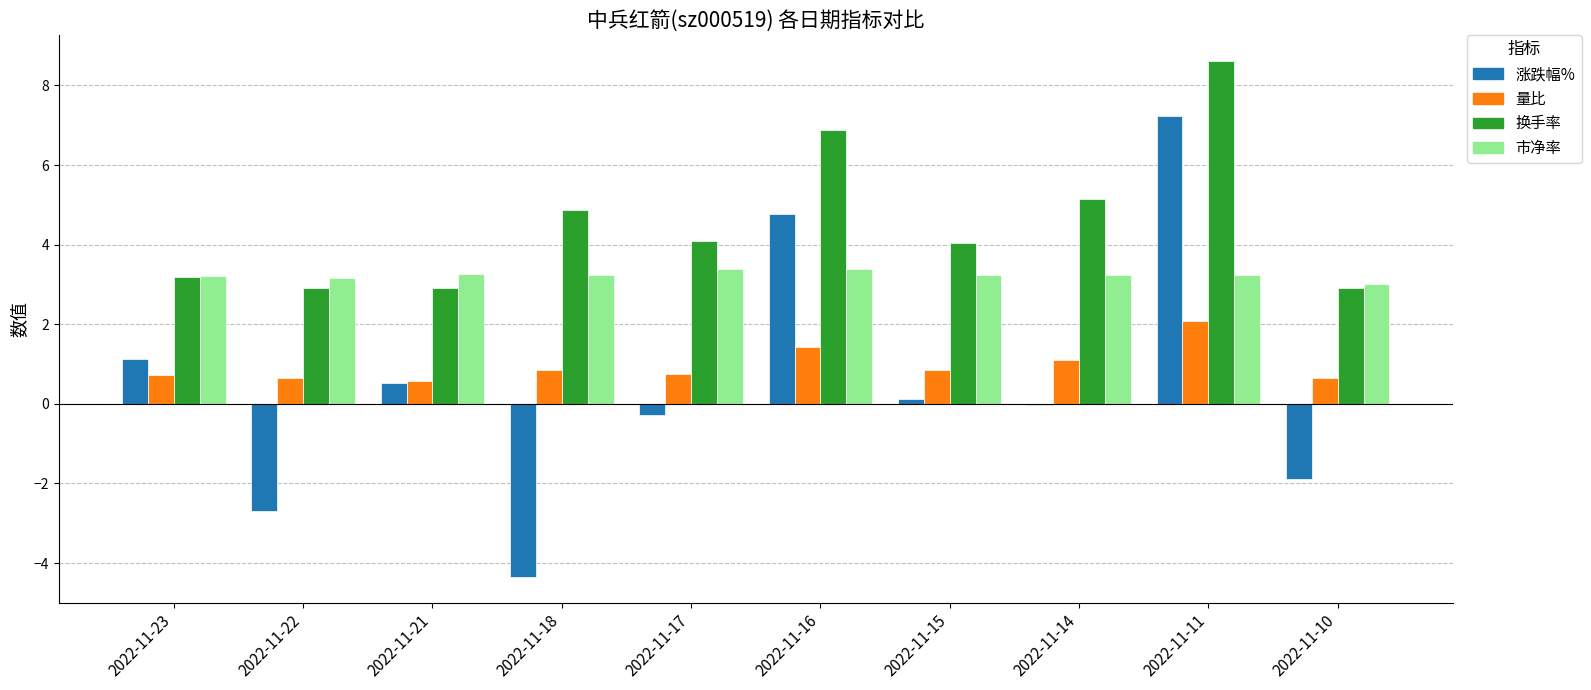

At which category does the chart reach its peak across all series?

2022-11-11